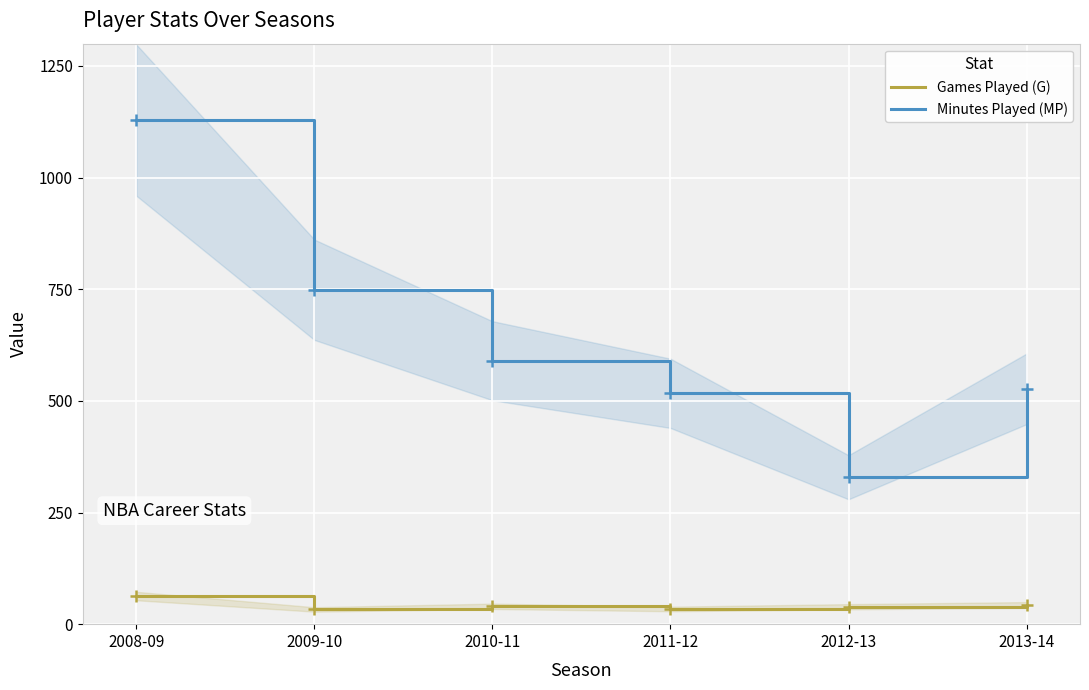

At which label is Minutes Played (MP) closest to 729?

2009-10